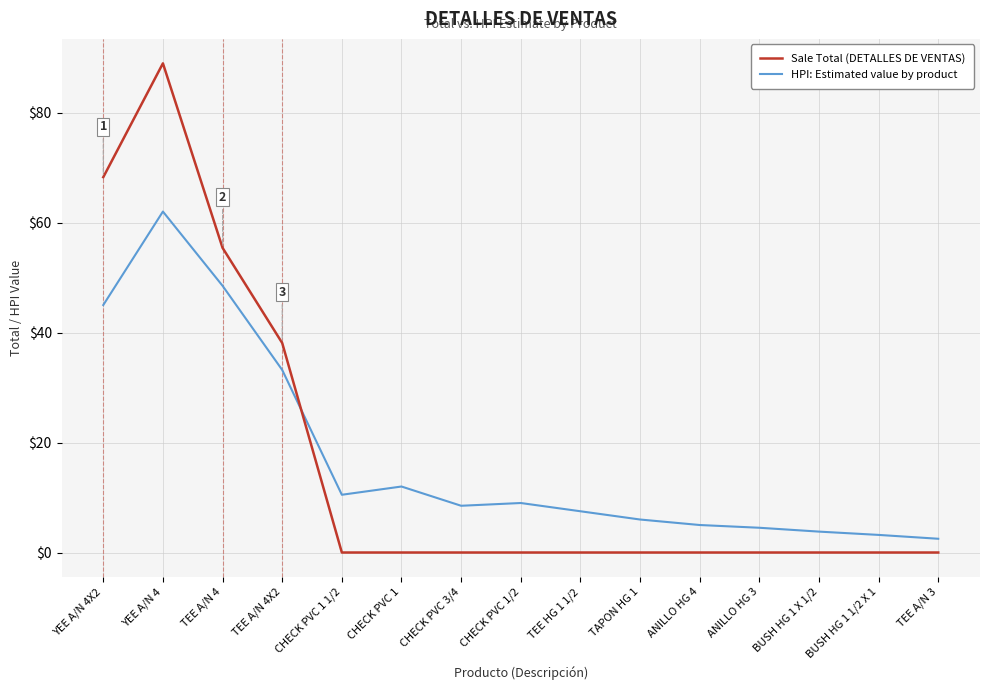

How many lines are shown in the chart?

2